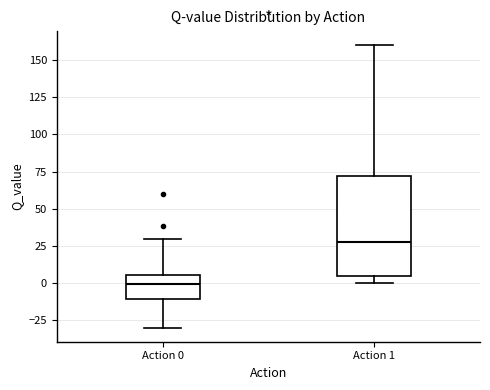

Which box is the tallest, from its lower edge to its upper edge?

Action 1